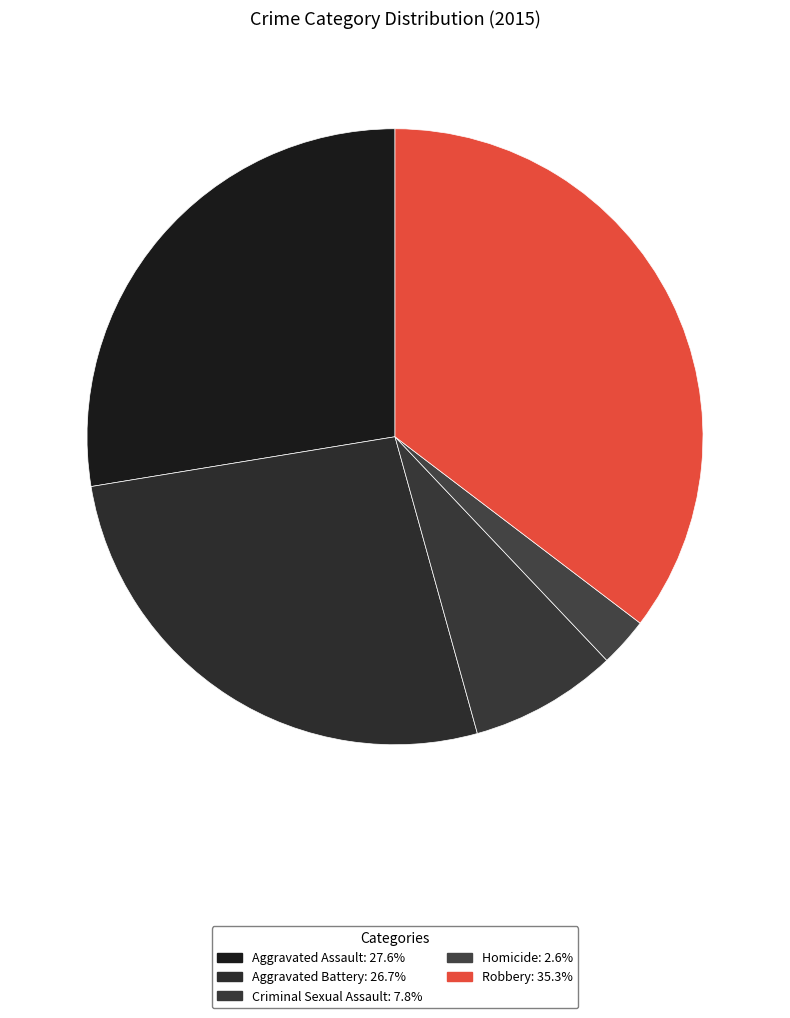

What percentage is NOT represented by Criminal Sexual Assault?

92.2%